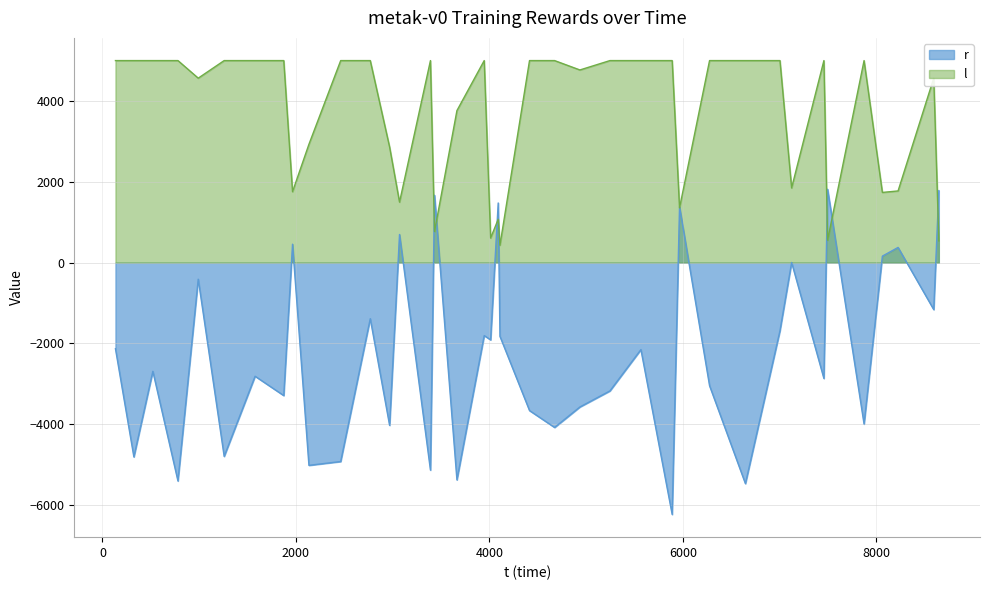

Does the chart display data point markers on the line(s)?

No